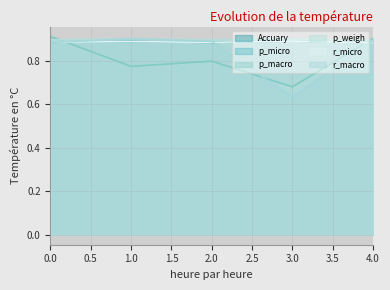

Is the value of r_micro at 3 greater than the value of p_macro at 0?

No